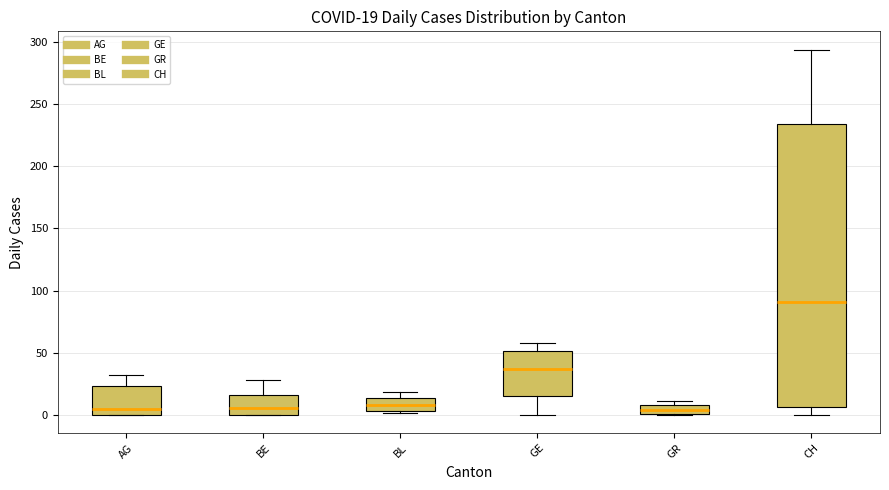

Which box is the tallest, from its lower edge to its upper edge?

CH